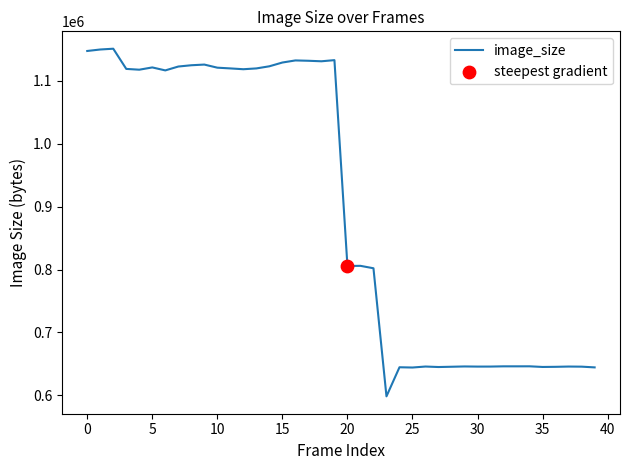

What is the maximum value shown in the chart?

1151299